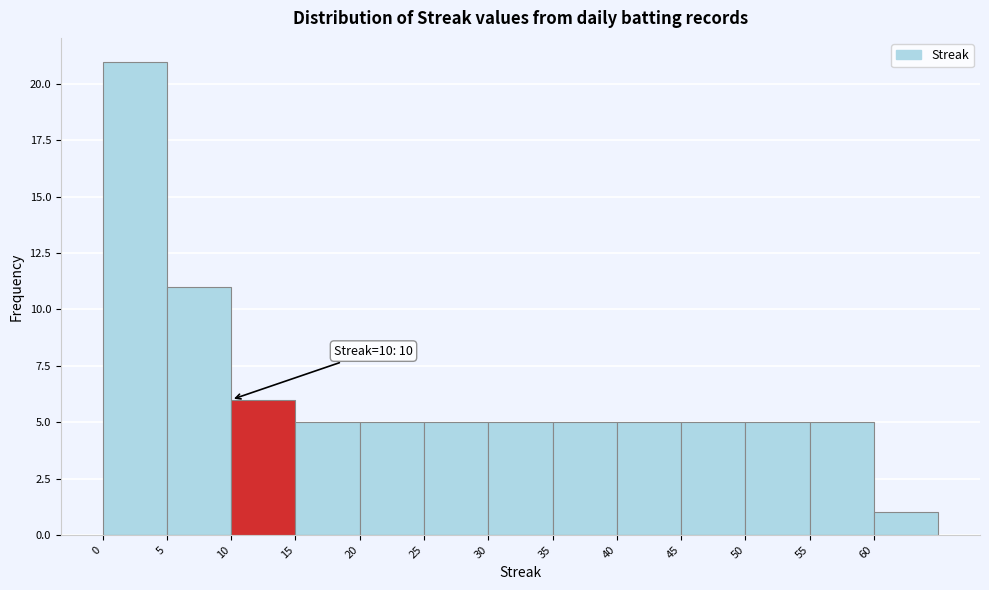

Over which range of the x-axis is the bar tallest?

0 to 5